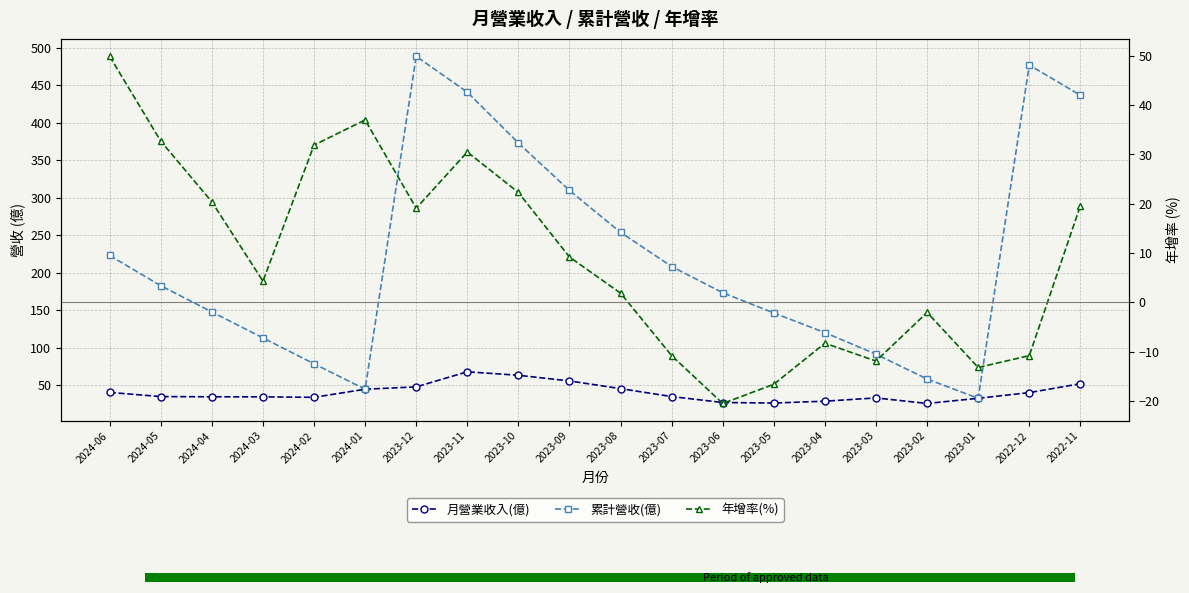

What is the lowest value of the 月營業收入(億) series?

25.7